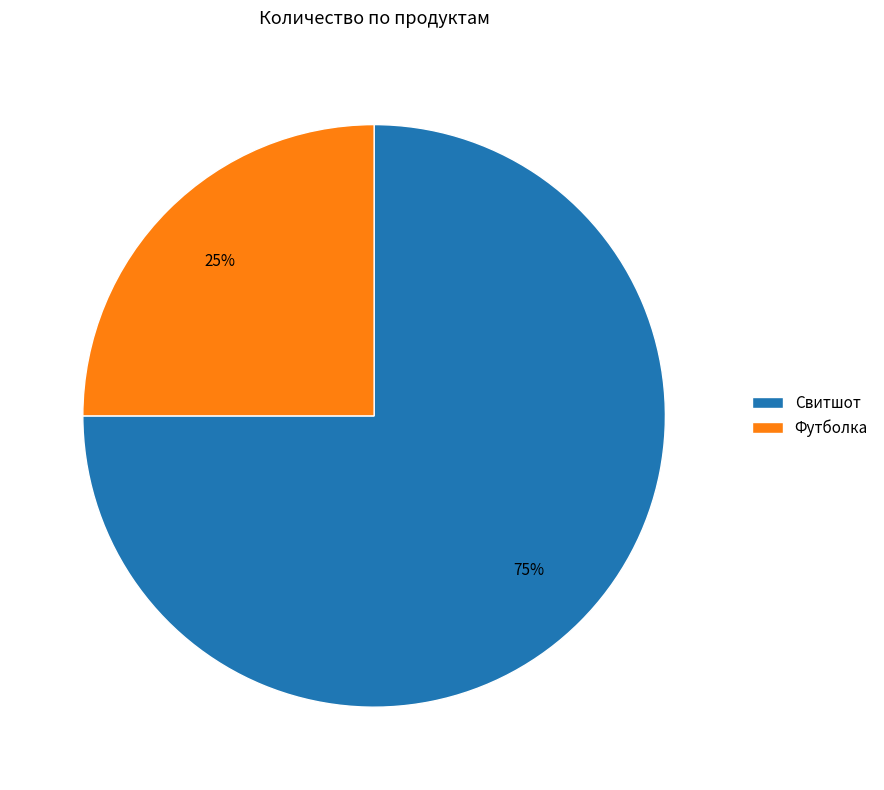

To the nearest percent, what is the difference between the largest and smallest slice percentages?

50%